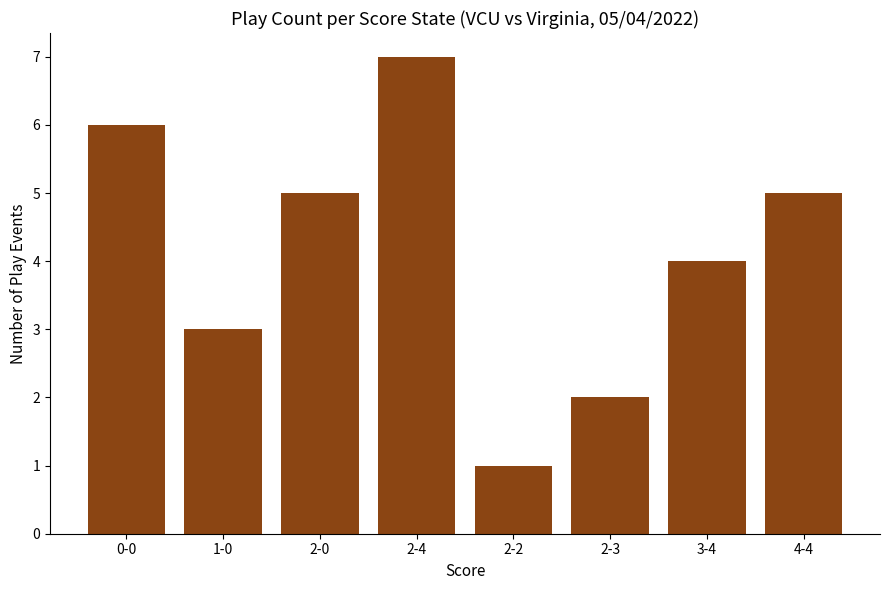

Reading left to right, extract all data points from this chart.

6	3	5	7	1	2	4	5